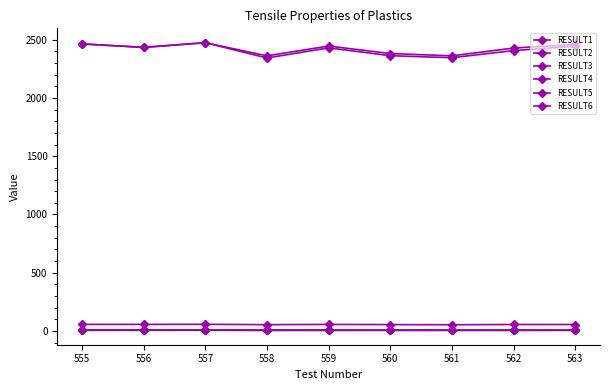

What is the difference between the RESULT3 values at 555 and 562?

35.6